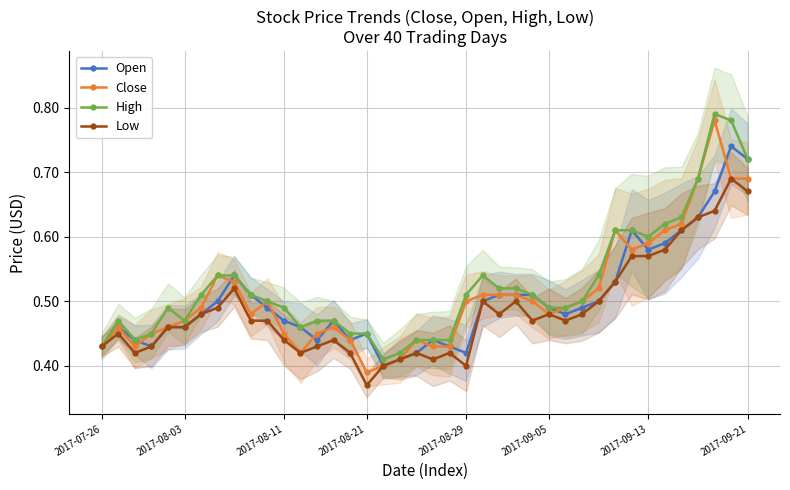

At how many categories does at least one series exceed 0?

40